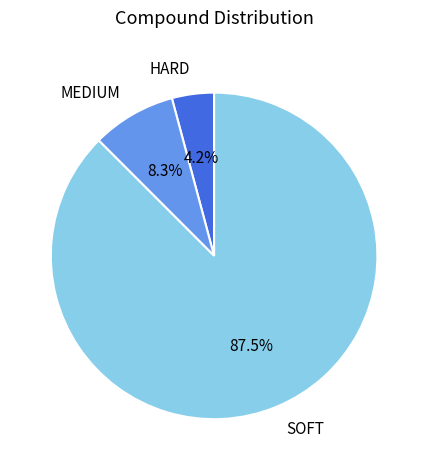

Is it true that MEDIUM is 8% of the pie?

True